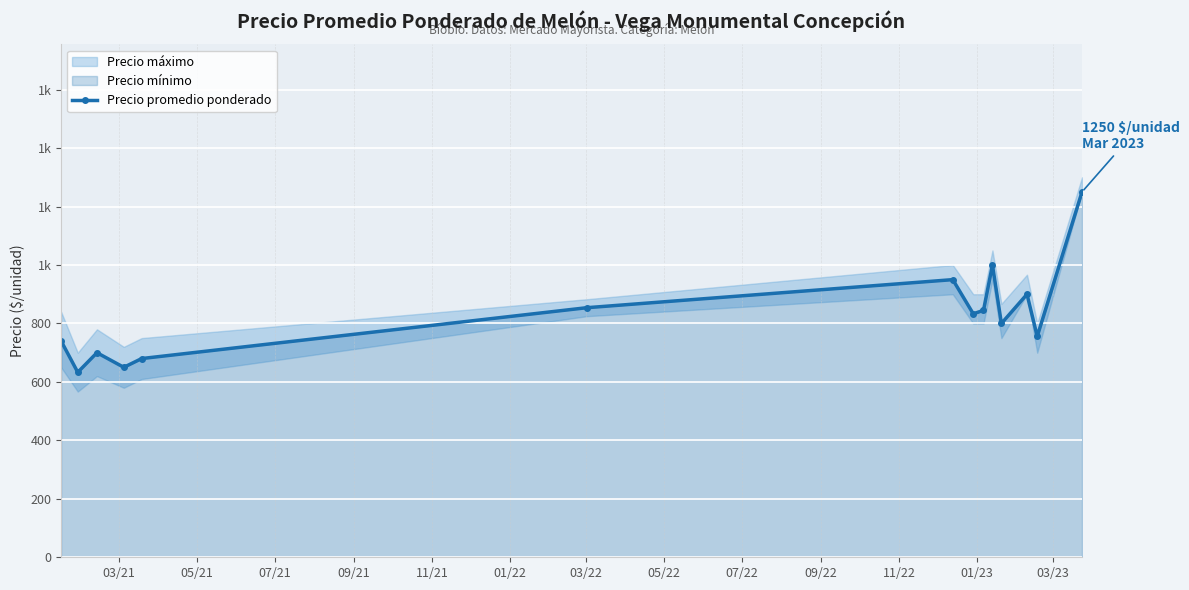

What is the label of the 3rd point from the left?

07/21